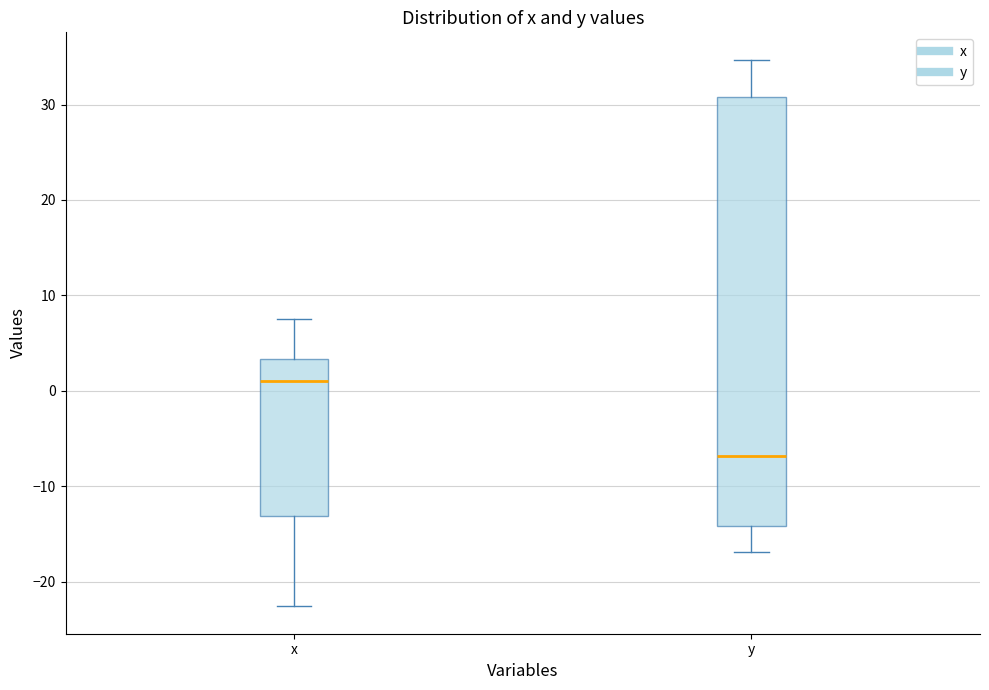

Reading left to right, read every box against the y-axis: the position of its median line, the range the box covers, and the ends of its whiskers. The values are not printed on the chart, so give them approximately, as read against the axis.

x: median 1, box -13 to 3, whiskers -23 to 8
y: median -7, box -14 to 31, whiskers -17 to 35